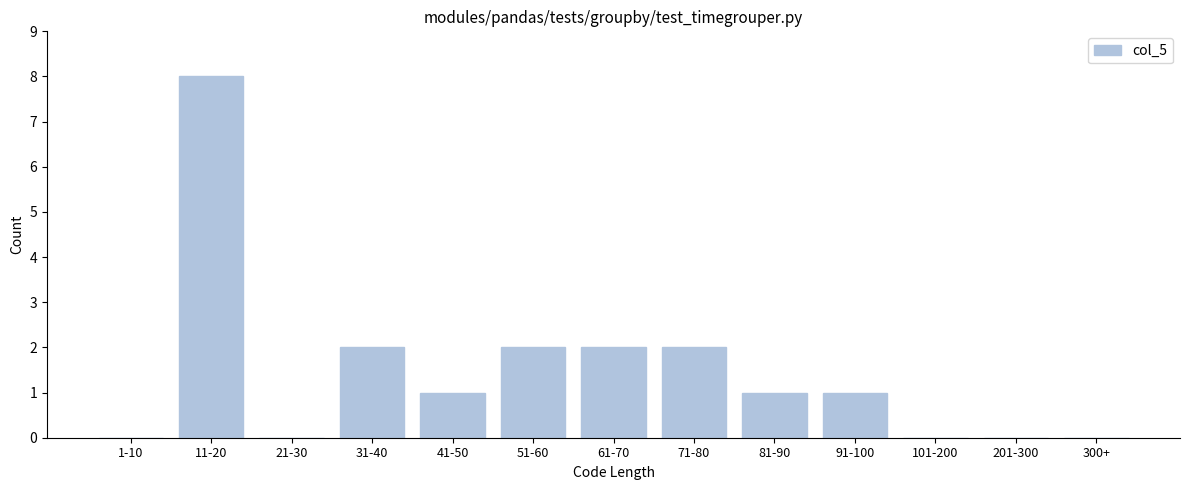

Reading left to right, what are all the values shown in this chart?

1-10=0	11-20=8	21-30=0	31-40=2	41-50=1	51-60=2	61-70=2	71-80=2	81-90=1	91-100=1	101-200=0	201-300=0	300+=0